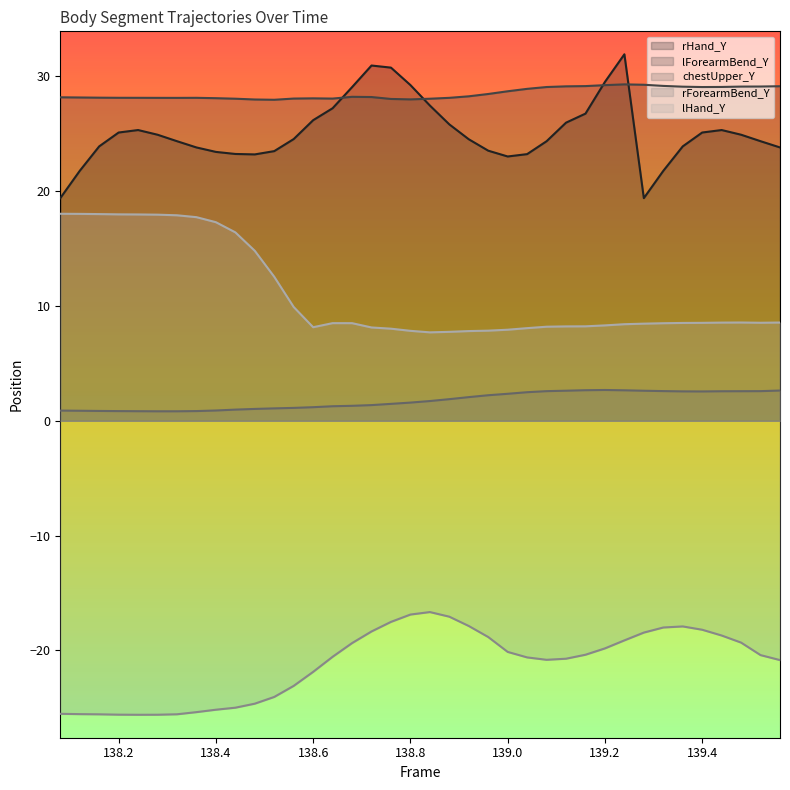

What is the value of the rForearmBend_Y point at the 20th from the left?

-16.7